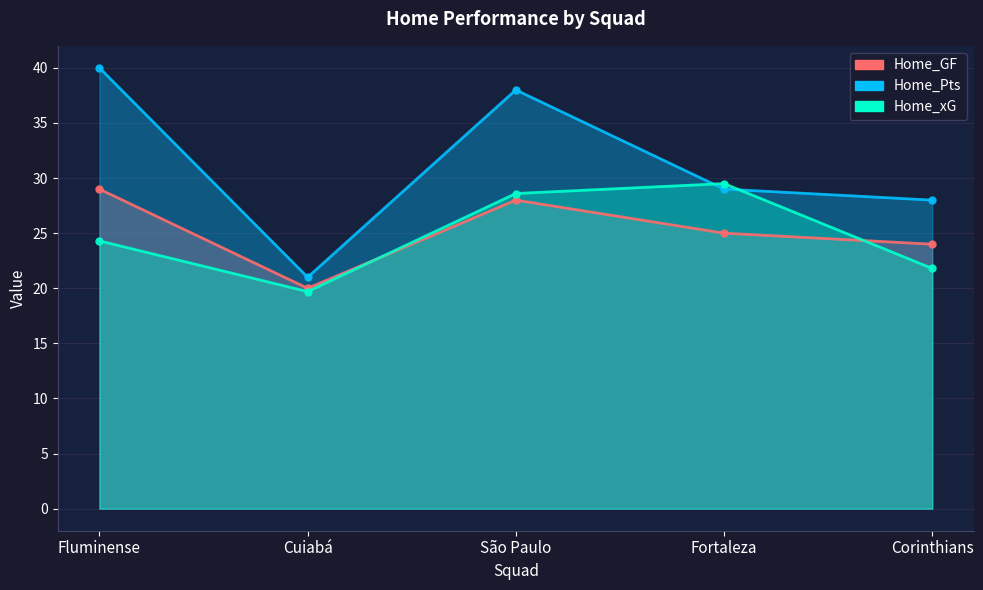

What is the approximate value of Home_Pts at Corinthians?

28.0